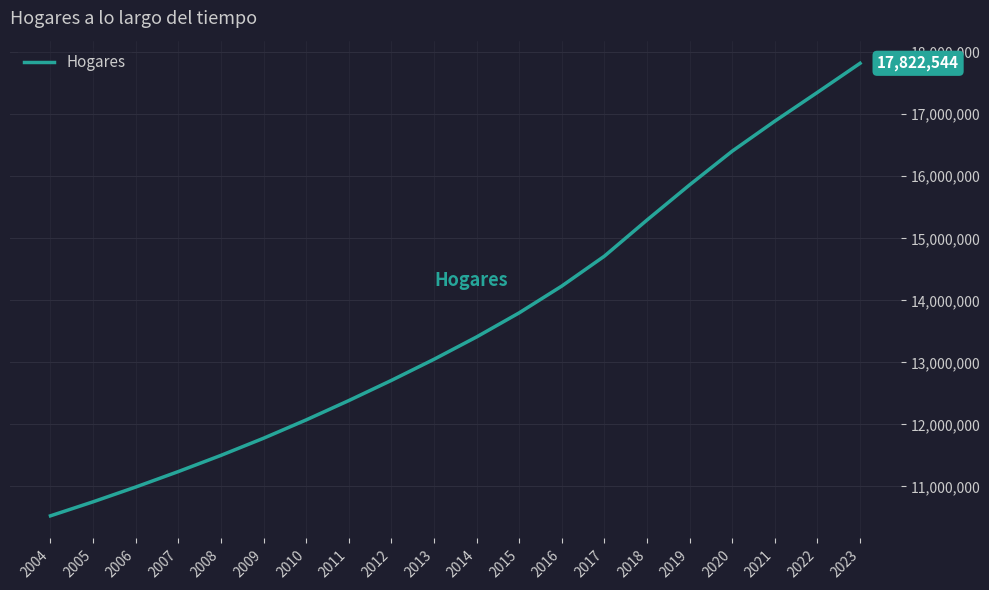

What is the difference between the values at 2023 and 2015?

4024983